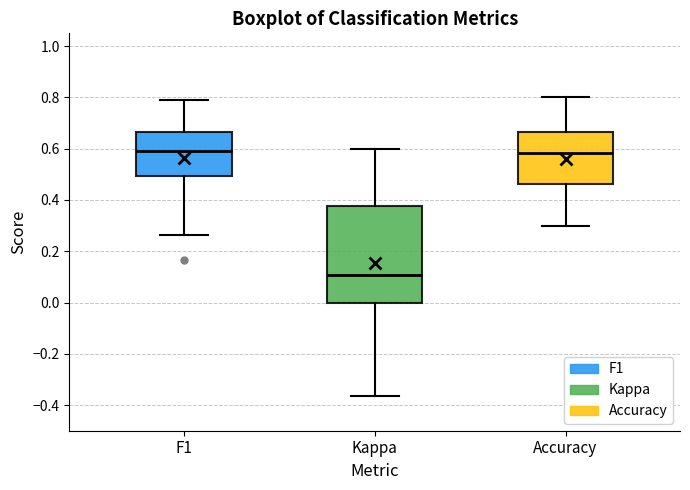

Comparing the boxes themselves (not the whiskers), which one is the tallest?

Kappa